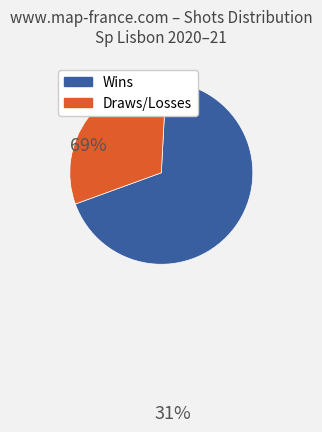

Is there any slice that represents more than half of the pie?

Yes